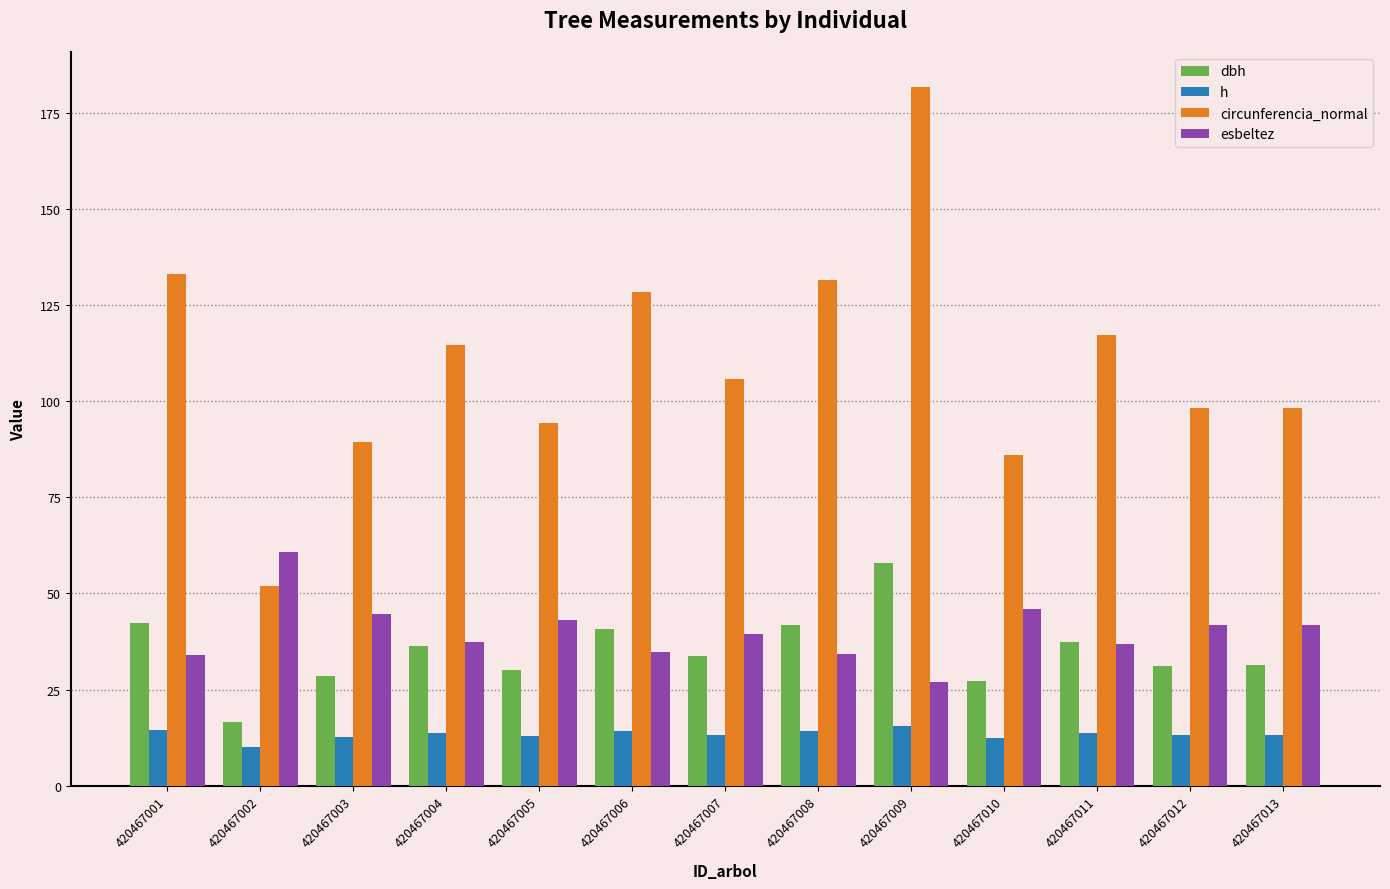

The circunferencia_normal series shows 114.5 at 420467004. True or false?

True